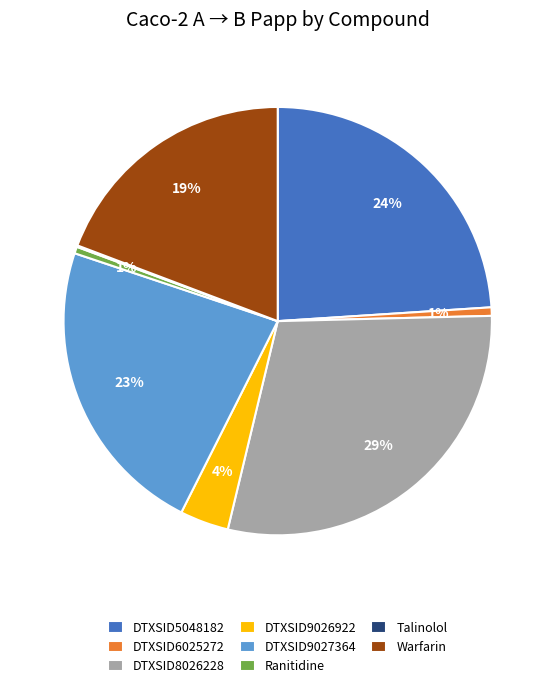

What is the largest slice in the pie chart?

DTXSID8026228